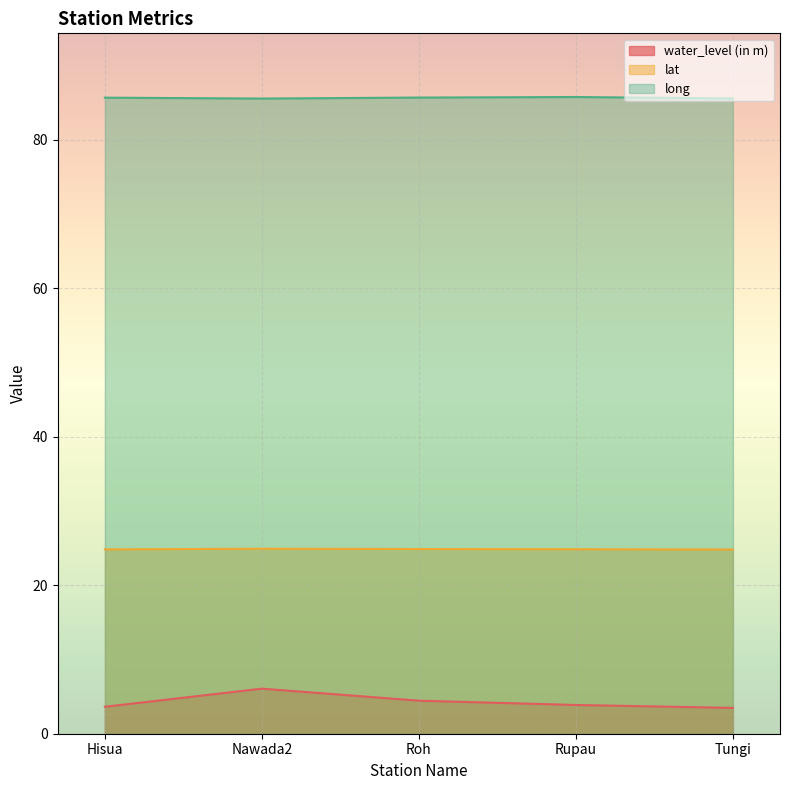

True or false: water_level (in m) has more than 1 points higher than both neighbors.

False